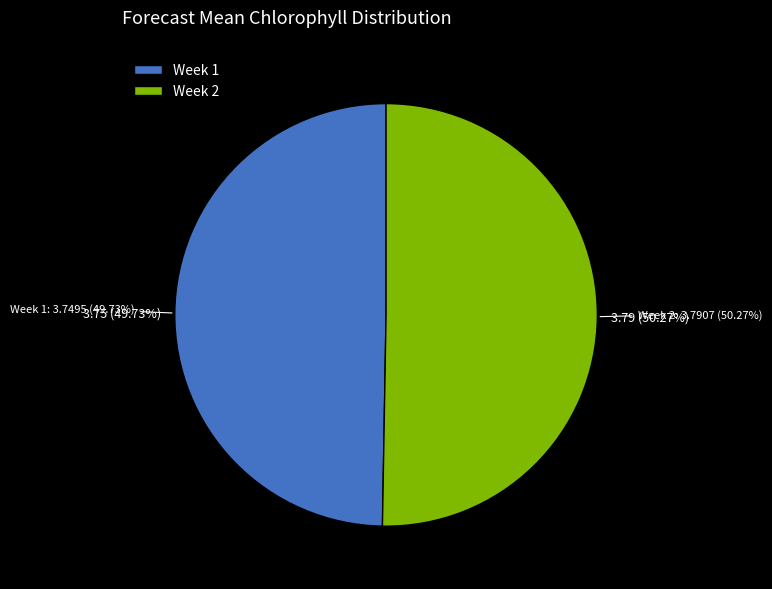

To the nearest percent, what is the average slice percentage?

50%